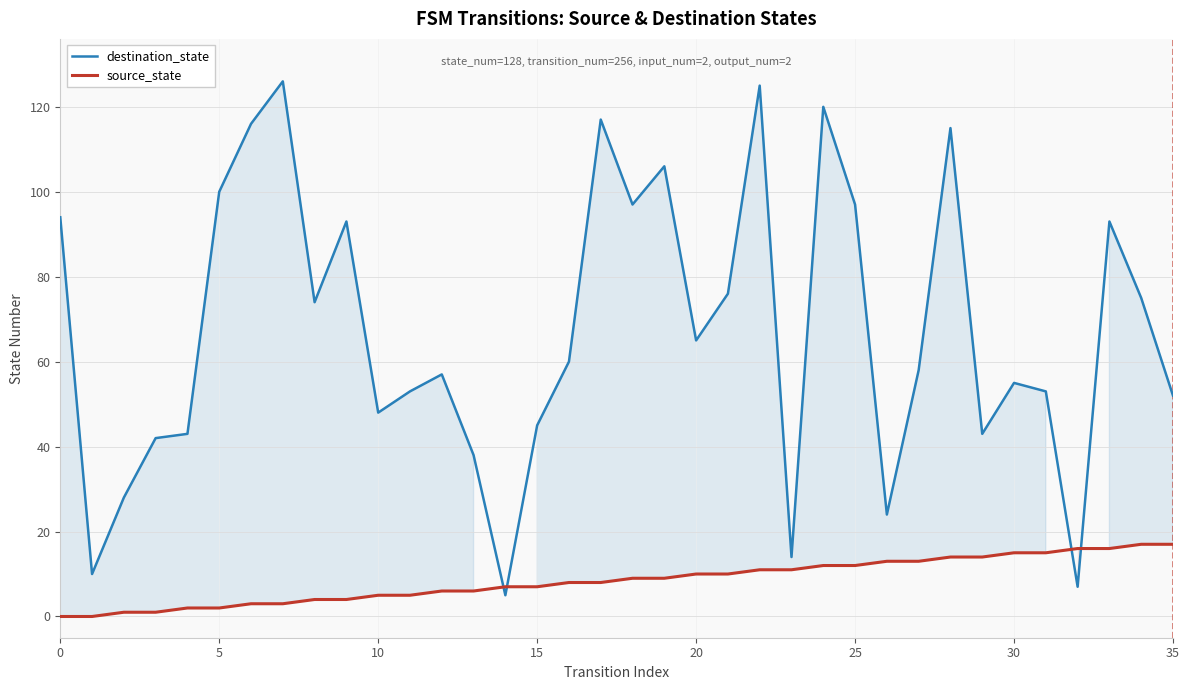

What is the greatest value displayed?

126